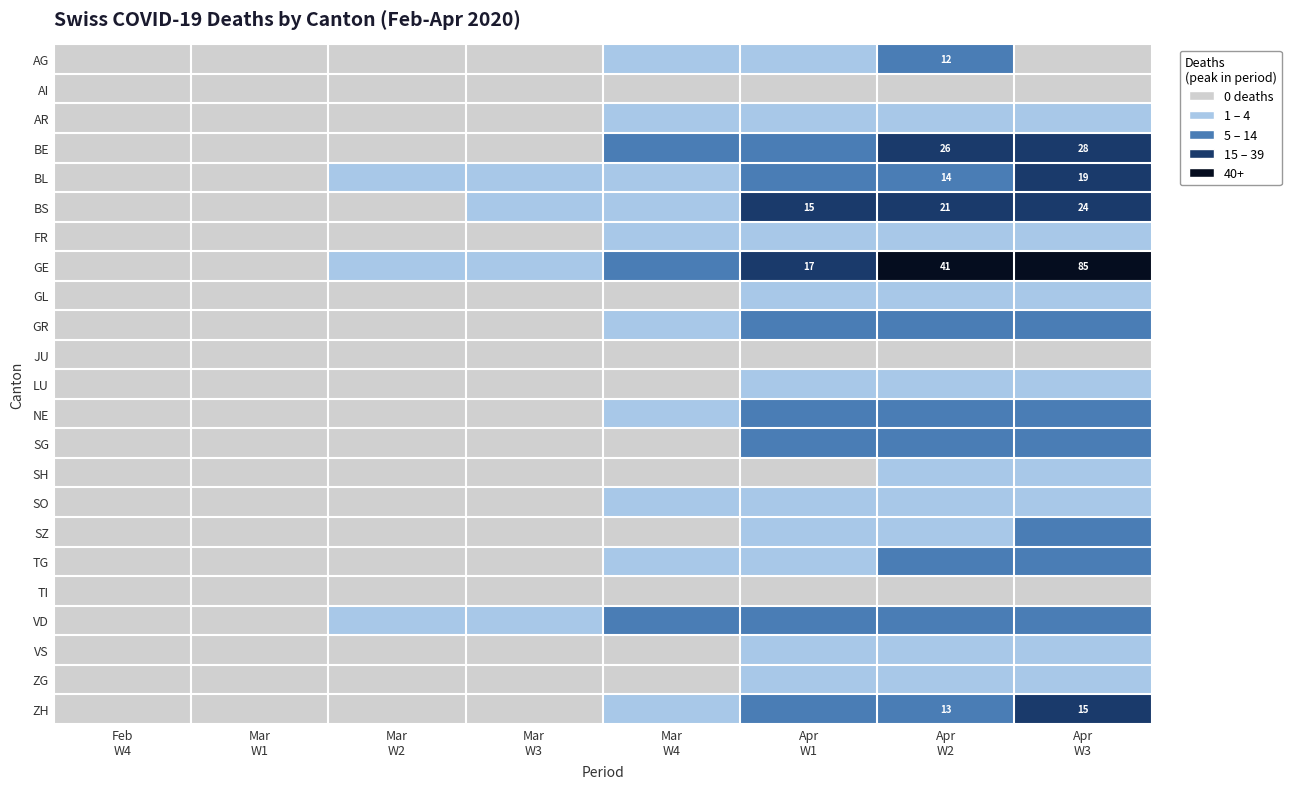

The value of NE at Feb W4 is -4. True or false?

False